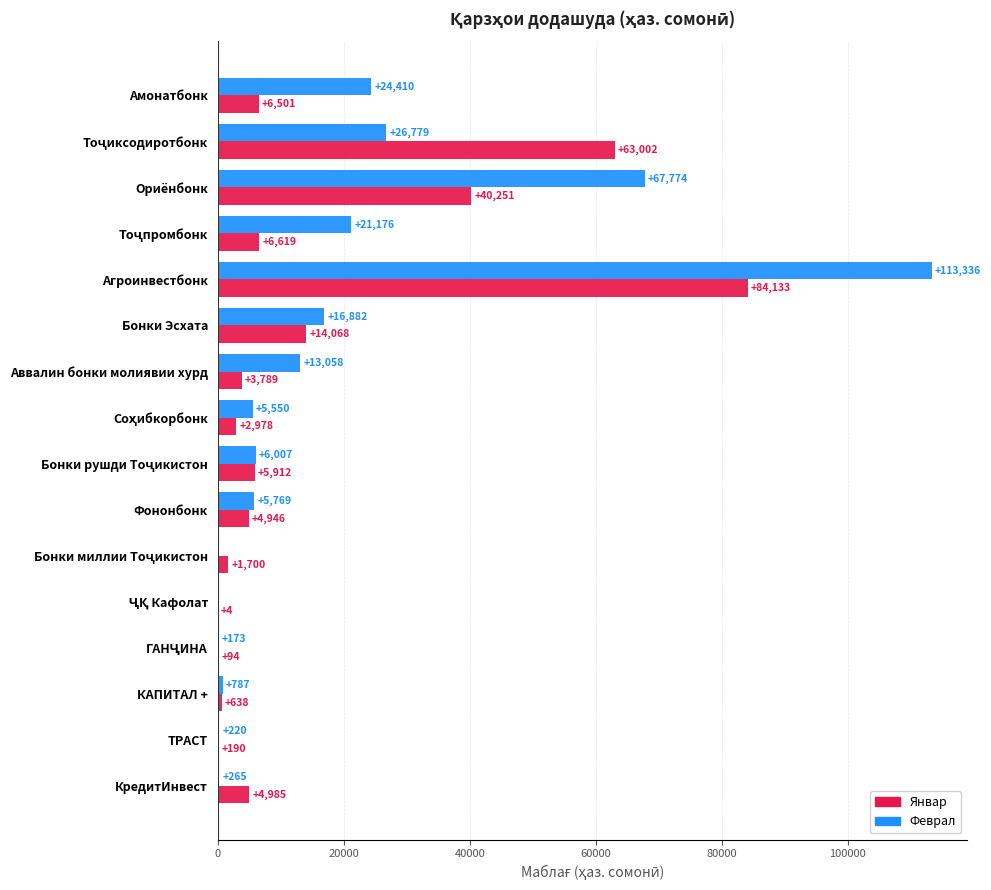

At which label is Феврал closest to 56668?

Ориёнбонк